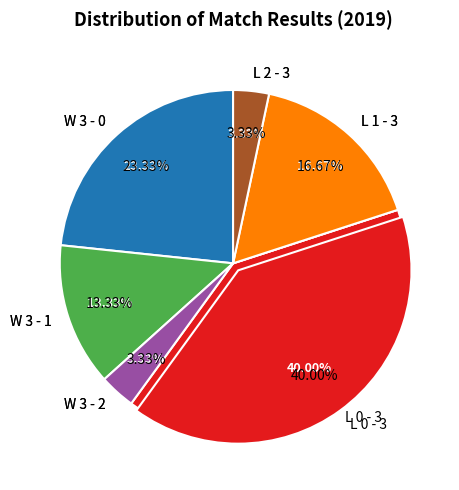

Does any single category account for the majority?

No